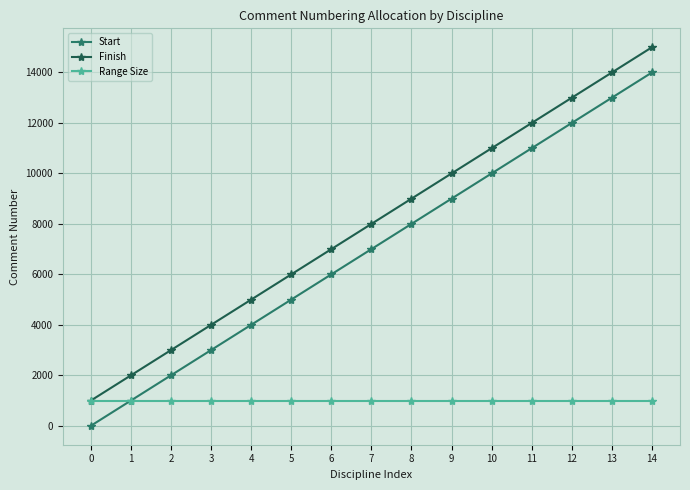

What is the spread (max minus min) of values at 10?

10000